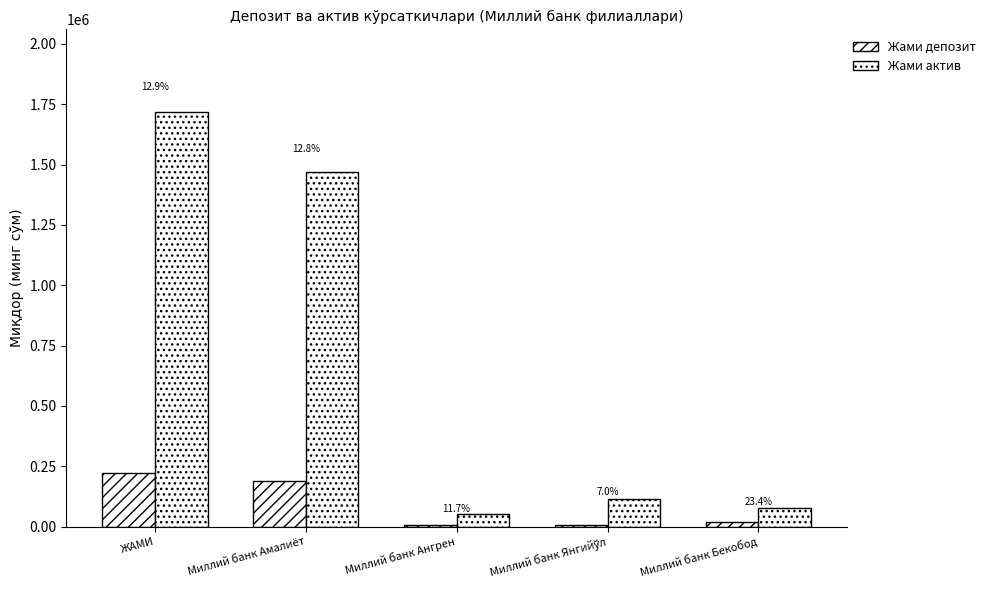

List the series in order of their overall mean, lowest first.

Жами депозит, Жами актив